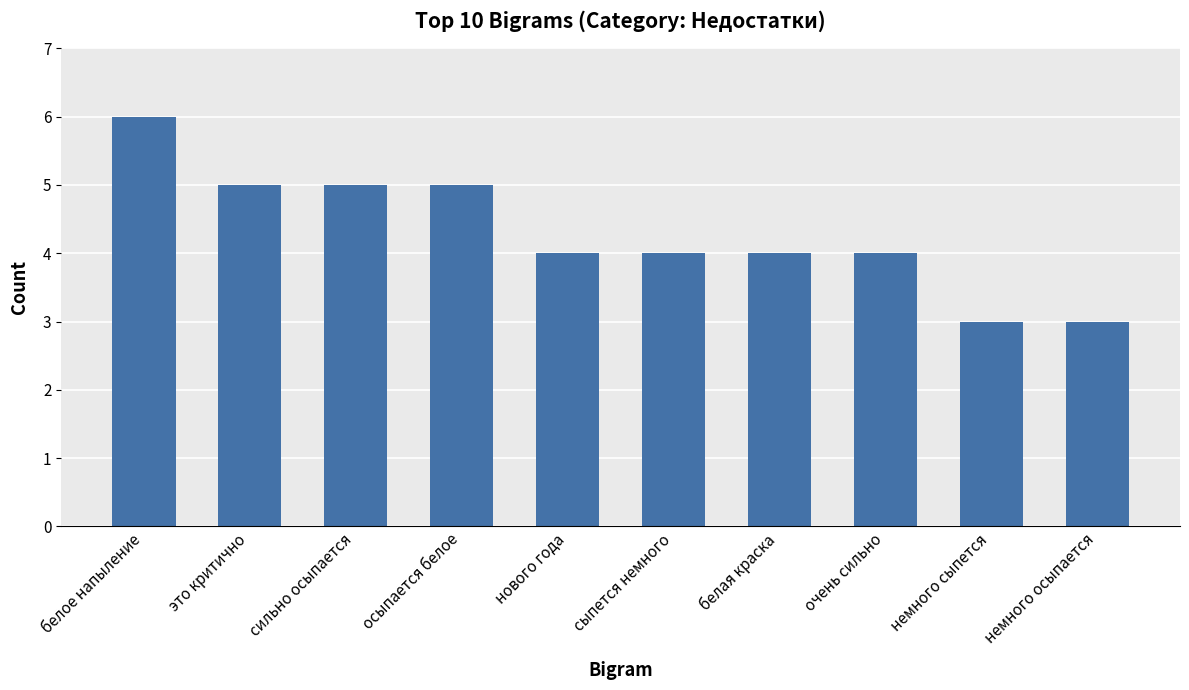

The value at это критично is 5. True or false?

True